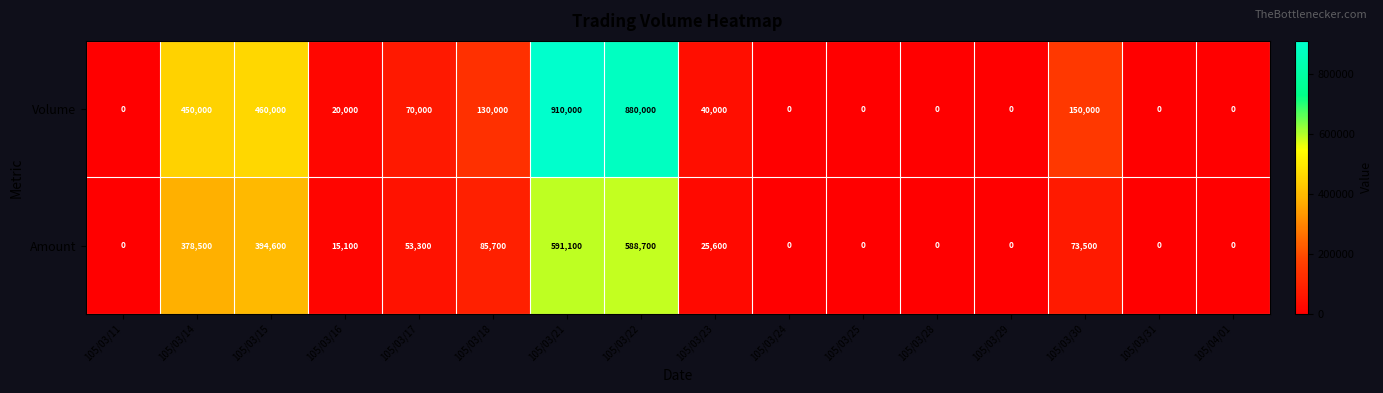

The Amount series shows 27634 at 105/03/17. True or false?

False